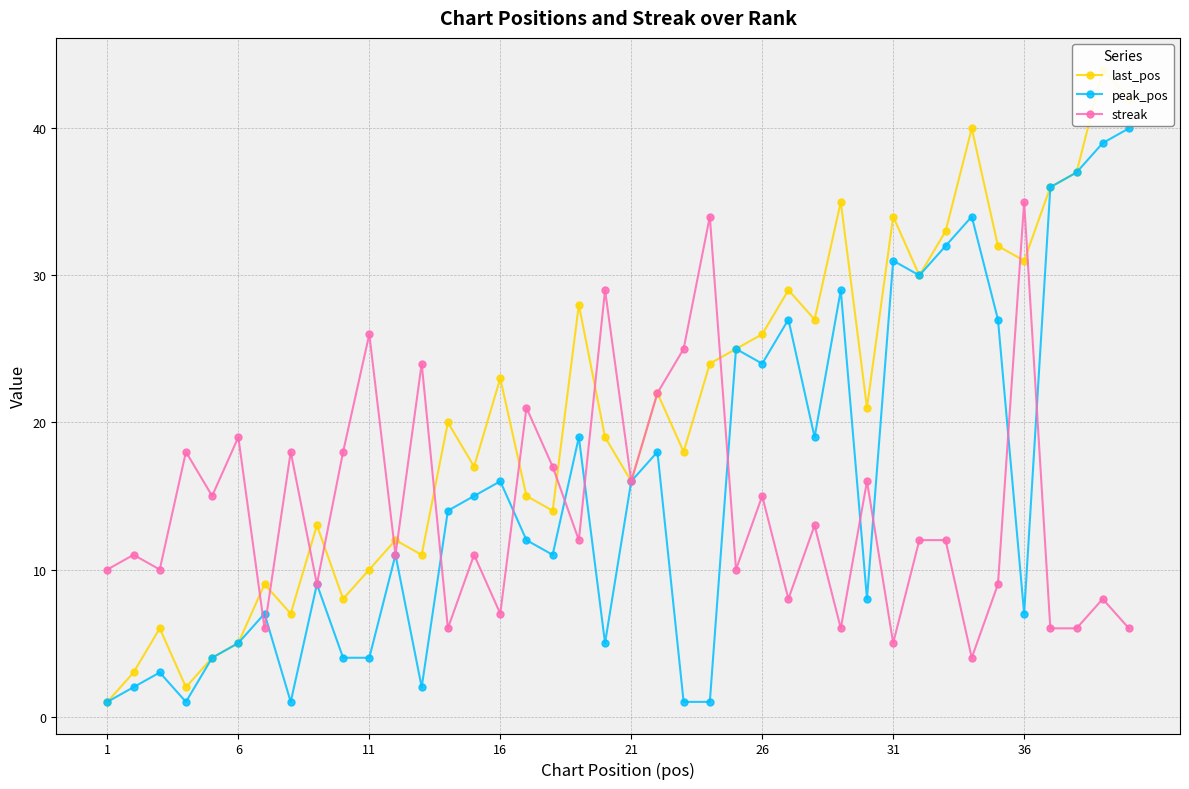

The value of peak_pos at 31 is 31. True or false?

True